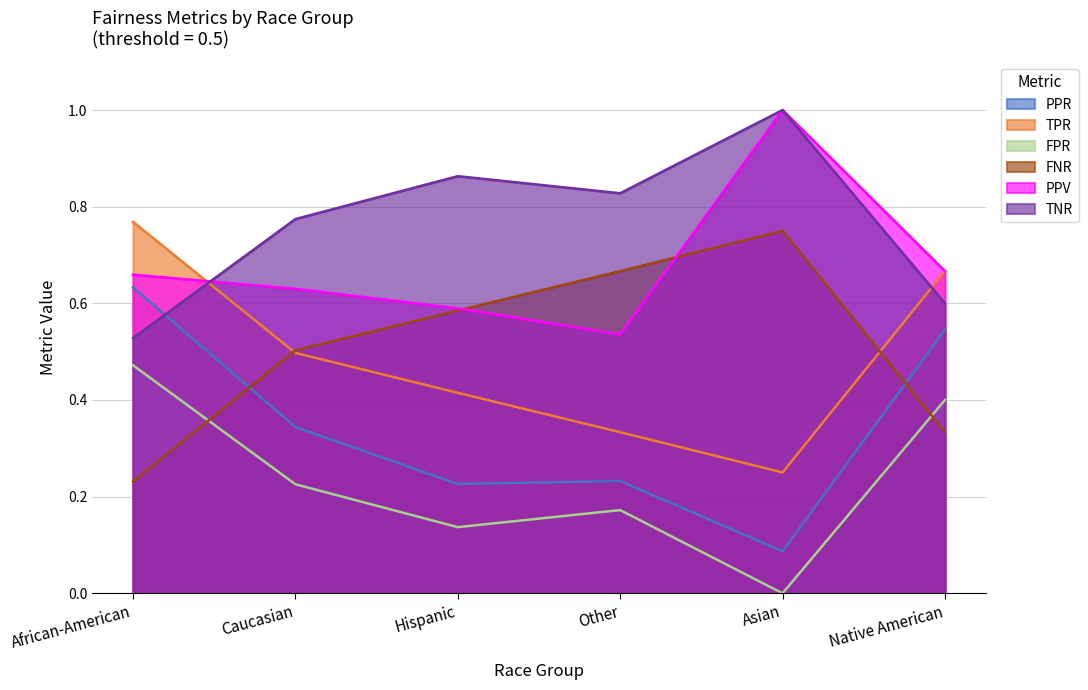

The value of PPR at Asian is 0.0. True or false?

False